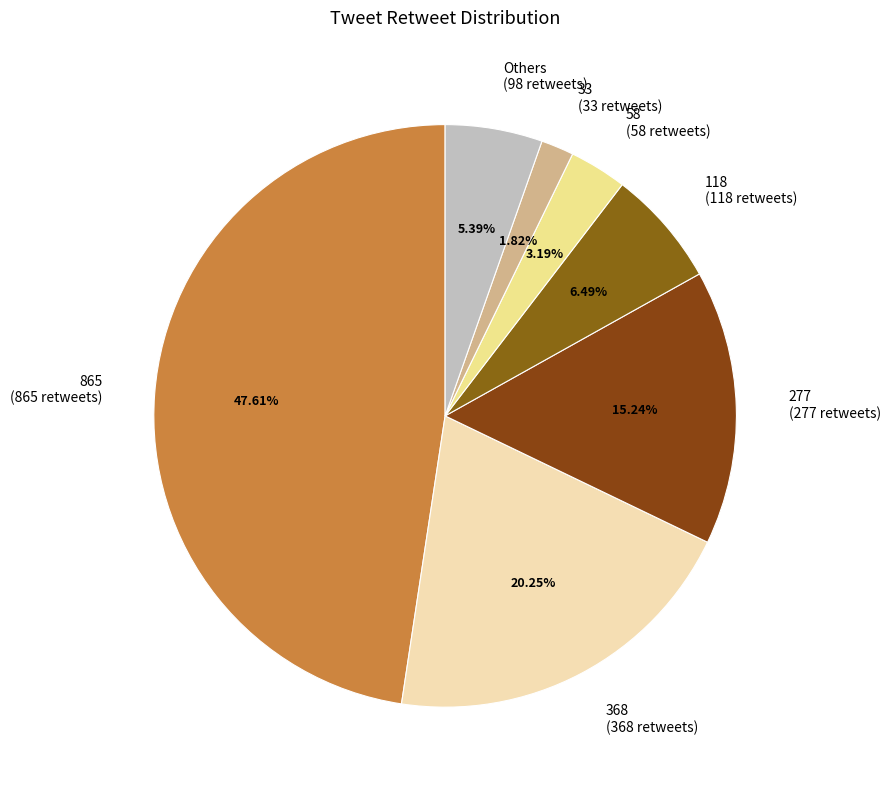

What is the ratio of the value at 277 (277 retweets) to the value at Others (98 retweets)?

2.8